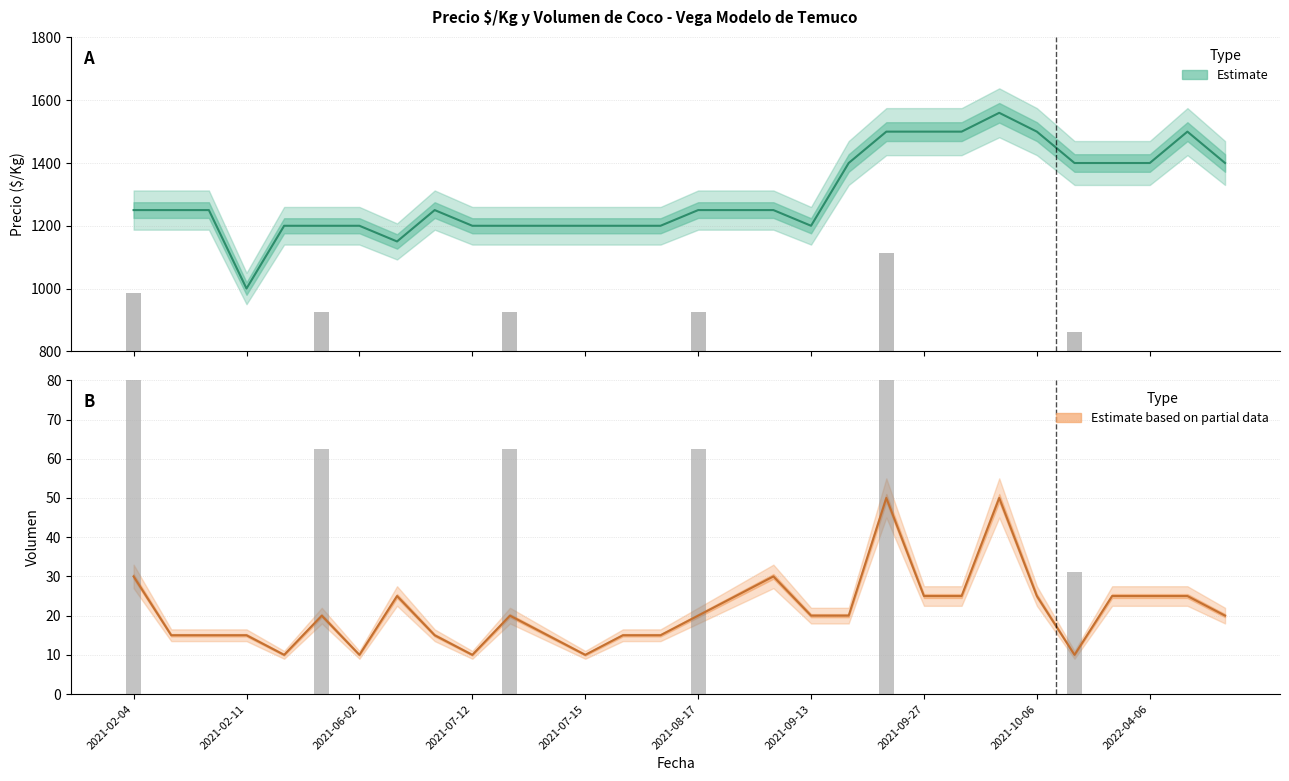

What is the total value across all series at 23?

1610